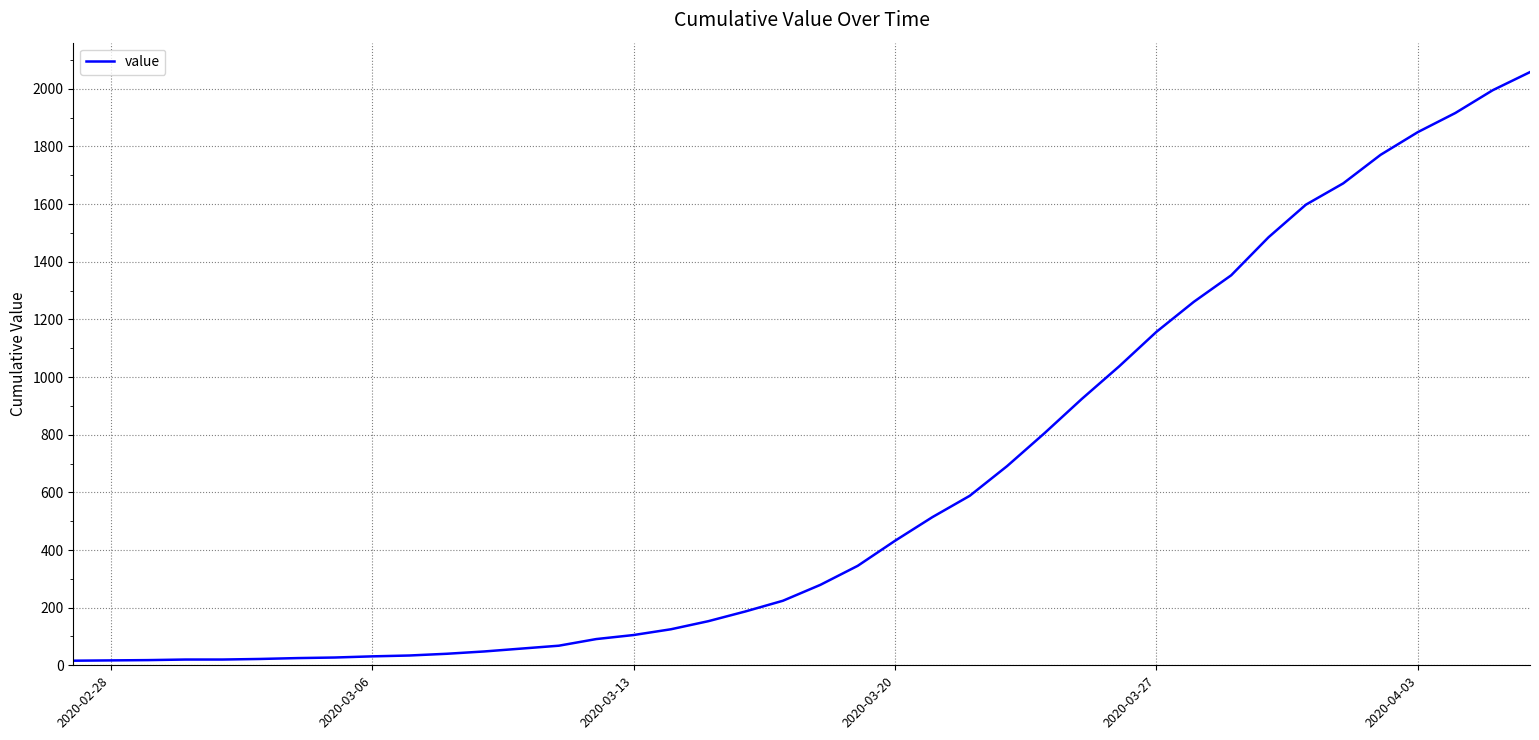

What is the maximum value shown in the chart?

2058